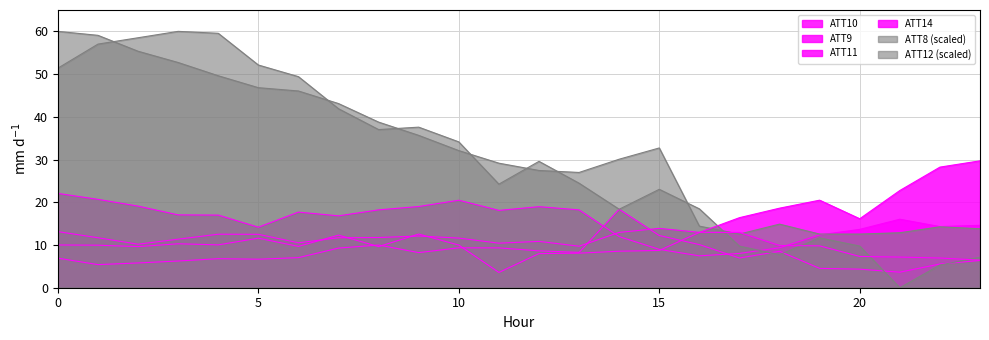

Where is the first local maximum for ATT14?

4